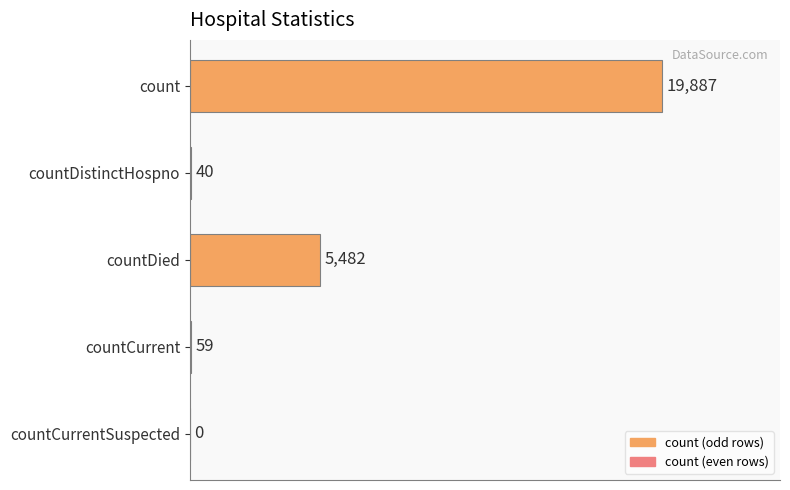

Reading bottom to top, what are all the values shown in this chart?

countCurrentSuspected=0	countCurrent=59	countDied=5482	countDistinctHospno=40	count=19887